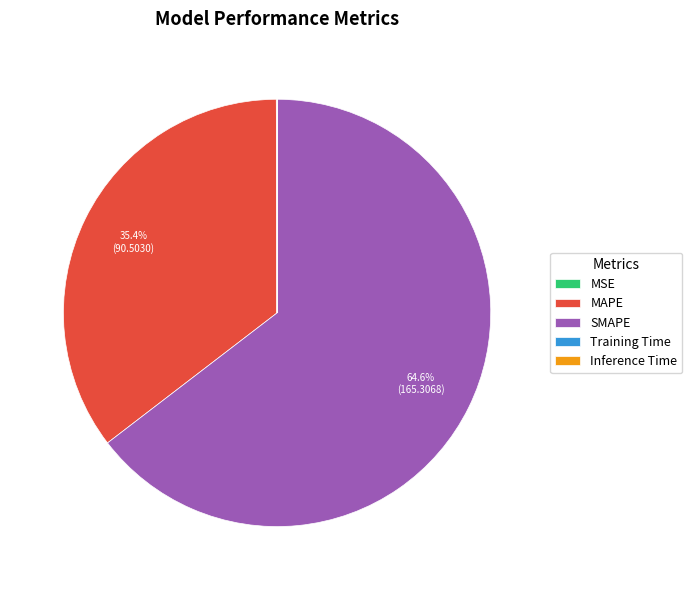

Which category has the biggest portion of the pie?

SMAPE